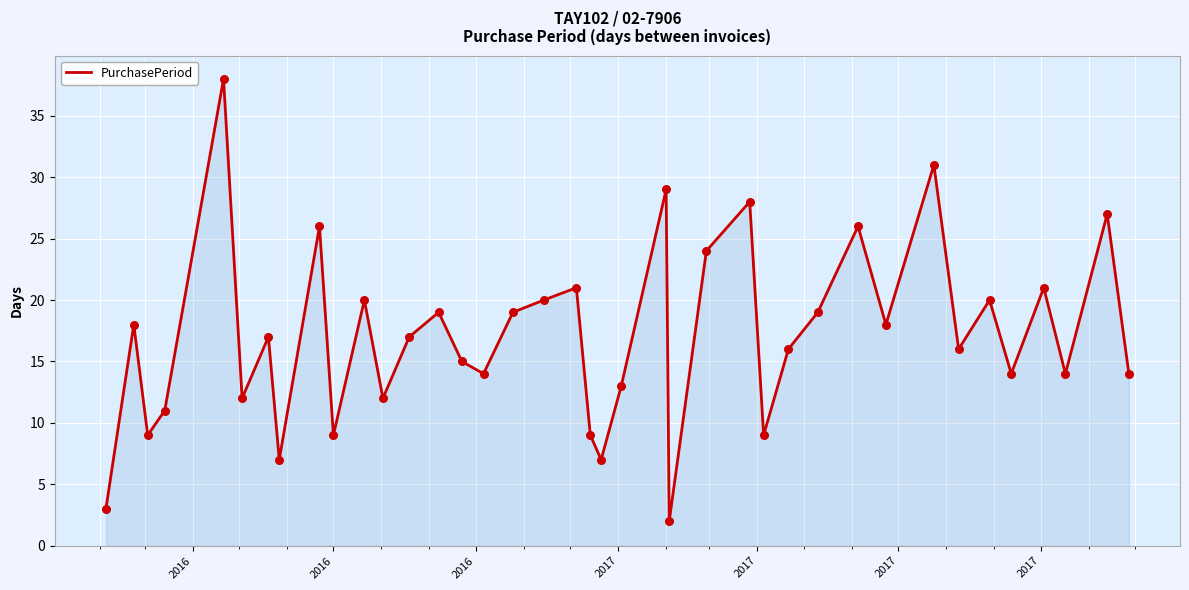

What is the greatest value displayed?

38